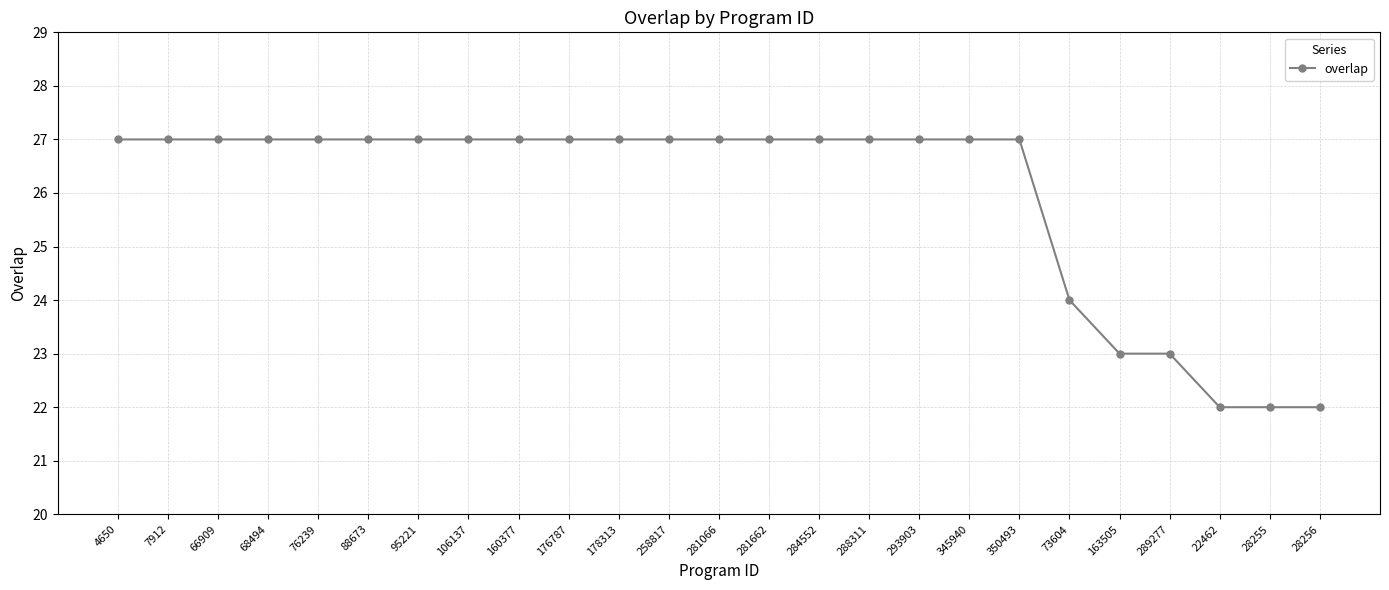

What is the minimum value shown in the chart?

22